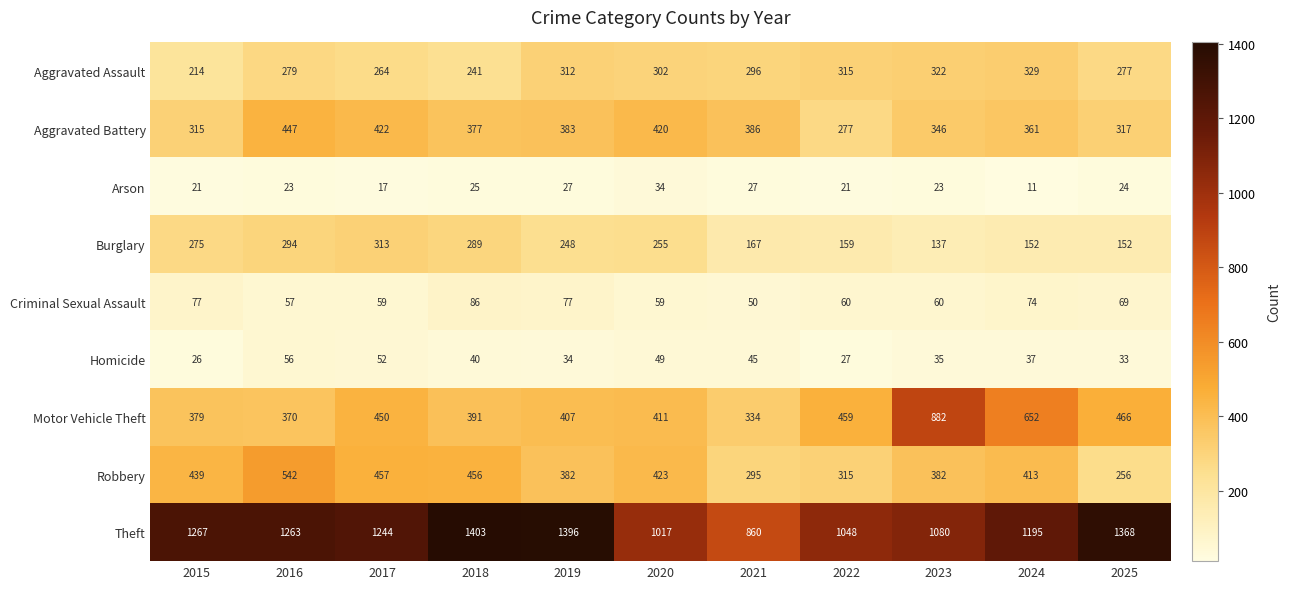

Which category has the lowest value across all series?

2024